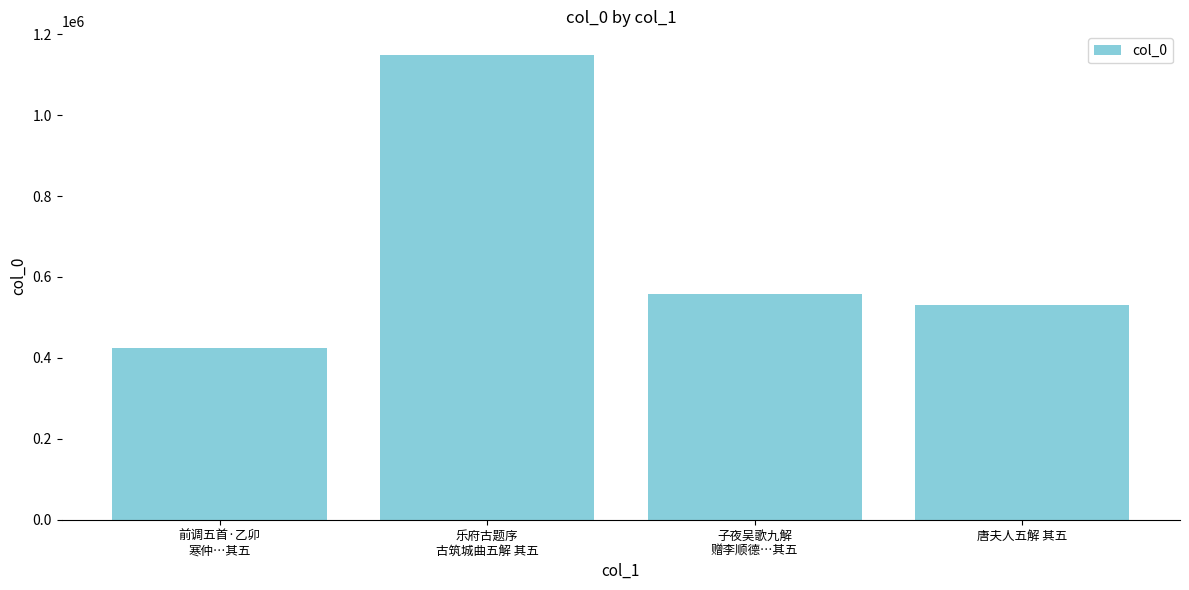

Which has a higher value, 前调五首·乙卯
寒仲…其五 or 乐府古题序
古筑城曲五解 其五?

乐府古题序
古筑城曲五解 其五